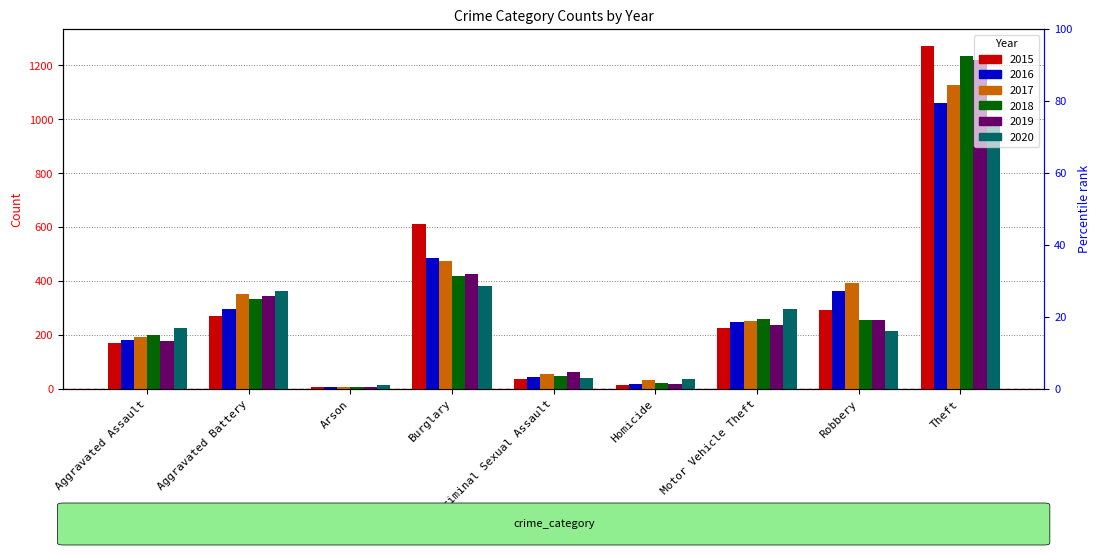

At how many categories does at least one series exceed 449?

2